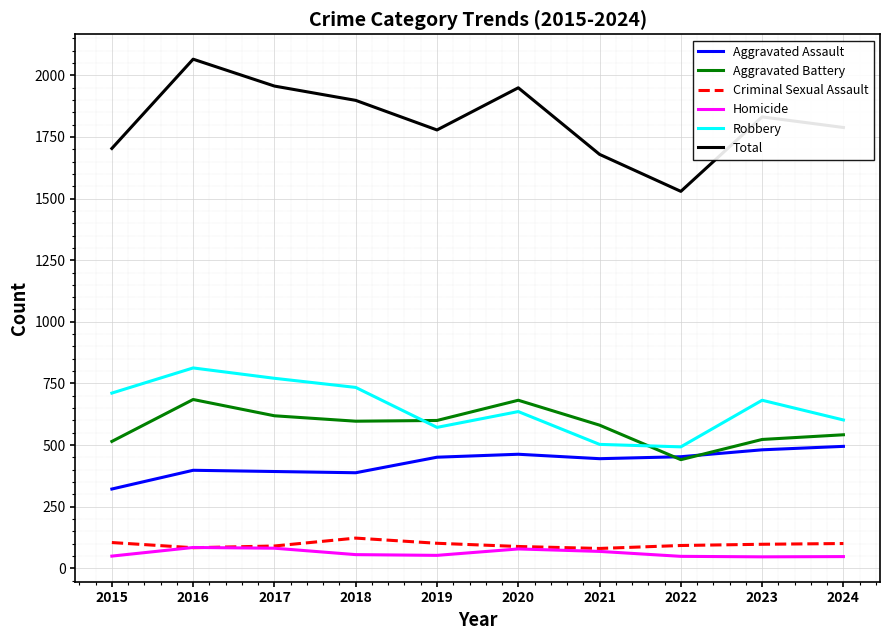

Is this an area chart (filled region under the line)?

No